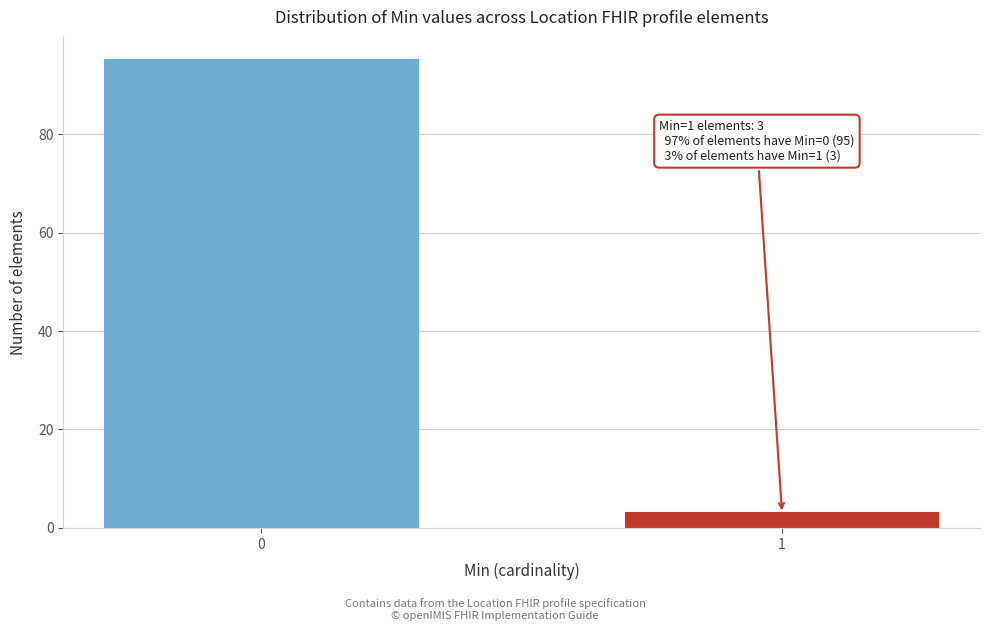

Reading left to right, extract all data points from this chart.

0=95	1=3